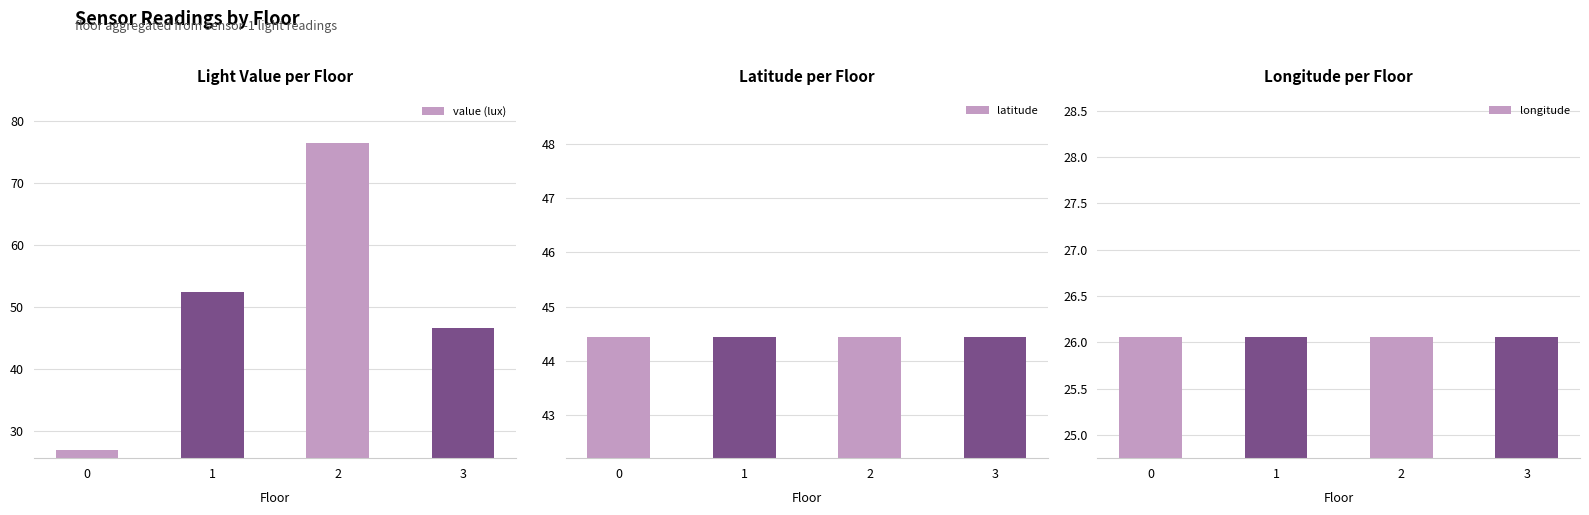

At which category is the sum across all series the highest?

2